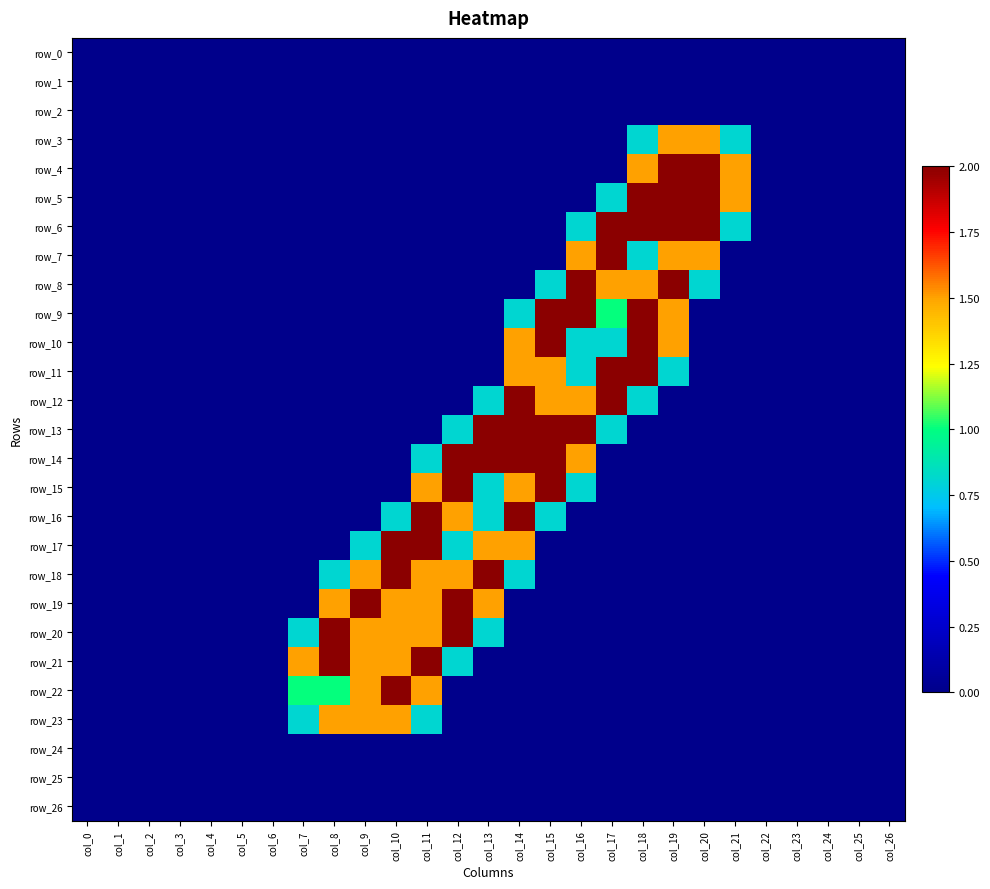

Reading right to left, what are all the values shown in this chart?

row_0: col_26=0.0	col_25=0.0	col_24=0.0	col_23=0.0	col_22=0.0	col_21=0.0	col_20=0.0	col_19=0.0	col_18=0.0	col_17=0.0	col_16=0.0	col_15=0.0	col_14=0.0	col_13=0.0	col_12=0.0	col_11=0.0	col_10=0.0	col_9=0.0	col_8=0.0	col_7=0.0	col_6=0.0	col_5=0.0	col_4=0.0	col_3=0.0	col_2=0.0	col_1=0.0	col_0=0.0
row_1: col_26=0.0	col_25=0.0	col_24=0.0	col_23=0.0	col_22=0.0	col_21=0.0	col_20=0.0	col_19=0.0	col_18=0.0	col_17=0.0	col_16=0.0	col_15=0.0	col_14=0.0	col_13=0.0	col_12=0.0	col_11=0.0	col_10=0.0	col_9=0.0	col_8=0.0	col_7=0.0	col_6=0.0	col_5=0.0	col_4=0.0	col_3=0.0	col_2=0.0	col_1=0.0	col_0=0.0
row_2: col_26=0.0	col_25=0.0	col_24=0.0	col_23=0.0	col_22=0.0	col_21=0.0	col_20=0.0	col_19=0.0	col_18=0.0	col_17=0.0	col_16=0.0	col_15=0.0	col_14=0.0	col_13=0.0	col_12=0.0	col_11=0.0	col_10=0.0	col_9=0.0	col_8=0.0	col_7=0.0	col_6=0.0	col_5=0.0	col_4=0.0	col_3=0.0	col_2=0.0	col_1=0.0	col_0=0.0
row_3: col_26=0.0	col_25=0.0	col_24=0.0	col_23=0.0	col_22=0.0	col_21=0.8	col_20=1.5	col_19=1.5	col_18=0.8	col_17=0.0	col_16=0.0	col_15=0.0	col_14=0.0	col_13=0.0	col_12=0.0	col_11=0.0	col_10=0.0	col_9=0.0	col_8=0.0	col_7=0.0	col_6=0.0	col_5=0.0	col_4=0.0	col_3=0.0	col_2=0.0	col_1=0.0	col_0=0.0
row_4: col_26=0.0	col_25=0.0	col_24=0.0	col_23=0.0	col_22=0.0	col_21=1.5	col_20=2.0	col_19=2.0	col_18=1.5	col_17=0.0	col_16=0.0	col_15=0.0	col_14=0.0	col_13=0.0	col_12=0.0	col_11=0.0	col_10=0.0	col_9=0.0	col_8=0.0	col_7=0.0	col_6=0.0	col_5=0.0	col_4=0.0	col_3=0.0	col_2=0.0	col_1=0.0	col_0=0.0
row_5: col_26=0.0	col_25=0.0	col_24=0.0	col_23=0.0	col_22=0.0	col_21=1.5	col_20=2.0	col_19=2.0	col_18=2.0	col_17=0.8	col_16=0.0	col_15=0.0	col_14=0.0	col_13=0.0	col_12=0.0	col_11=0.0	col_10=0.0	col_9=0.0	col_8=0.0	col_7=0.0	col_6=0.0	col_5=0.0	col_4=0.0	col_3=0.0	col_2=0.0	col_1=0.0	col_0=0.0
row_6: col_26=0.0	col_25=0.0	col_24=0.0	col_23=0.0	col_22=0.0	col_21=0.8	col_20=2.0	col_19=2.0	col_18=2.0	col_17=2.0	col_16=0.8	col_15=0.0	col_14=0.0	col_13=0.0	col_12=0.0	col_11=0.0	col_10=0.0	col_9=0.0	col_8=0.0	col_7=0.0	col_6=0.0	col_5=0.0	col_4=0.0	col_3=0.0	col_2=0.0	col_1=0.0	col_0=0.0
row_7: col_26=0.0	col_25=0.0	col_24=0.0	col_23=0.0	col_22=0.0	col_21=0.0	col_20=1.5	col_19=1.5	col_18=0.8	col_17=2.0	col_16=1.5	col_15=0.0	col_14=0.0	col_13=0.0	col_12=0.0	col_11=0.0	col_10=0.0	col_9=0.0	col_8=0.0	col_7=0.0	col_6=0.0	col_5=0.0	col_4=0.0	col_3=0.0	col_2=0.0	col_1=0.0	col_0=0.0
row_8: col_26=0.0	col_25=0.0	col_24=0.0	col_23=0.0	col_22=0.0	col_21=0.0	col_20=0.8	col_19=2.0	col_18=1.5	col_17=1.5	col_16=2.0	col_15=0.8	col_14=0.0	col_13=0.0	col_12=0.0	col_11=0.0	col_10=0.0	col_9=0.0	col_8=0.0	col_7=0.0	col_6=0.0	col_5=0.0	col_4=0.0	col_3=0.0	col_2=0.0	col_1=0.0	col_0=0.0
row_9: col_26=0.0	col_25=0.0	col_24=0.0	col_23=0.0	col_22=0.0	col_21=0.0	col_20=0.0	col_19=1.5	col_18=2.0	col_17=1.0	col_16=2.0	col_15=2.0	col_14=0.8	col_13=0.0	col_12=0.0	col_11=0.0	col_10=0.0	col_9=0.0	col_8=0.0	col_7=0.0	col_6=0.0	col_5=0.0	col_4=0.0	col_3=0.0	col_2=0.0	col_1=0.0	col_0=0.0
row_10: col_26=0.0	col_25=0.0	col_24=0.0	col_23=0.0	col_22=0.0	col_21=0.0	col_20=0.0	col_19=1.5	col_18=2.0	col_17=0.8	col_16=0.8	col_15=2.0	col_14=1.5	col_13=0.0	col_12=0.0	col_11=0.0	col_10=0.0	col_9=0.0	col_8=0.0	col_7=0.0	col_6=0.0	col_5=0.0	col_4=0.0	col_3=0.0	col_2=0.0	col_1=0.0	col_0=0.0
row_11: col_26=0.0	col_25=0.0	col_24=0.0	col_23=0.0	col_22=0.0	col_21=0.0	col_20=0.0	col_19=0.8	col_18=2.0	col_17=2.0	col_16=0.8	col_15=1.5	col_14=1.5	col_13=0.0	col_12=0.0	col_11=0.0	col_10=0.0	col_9=0.0	col_8=0.0	col_7=0.0	col_6=0.0	col_5=0.0	col_4=0.0	col_3=0.0	col_2=0.0	col_1=0.0	col_0=0.0
row_12: col_26=0.0	col_25=0.0	col_24=0.0	col_23=0.0	col_22=0.0	col_21=0.0	col_20=0.0	col_19=0.0	col_18=0.8	col_17=2.0	col_16=1.5	col_15=1.5	col_14=2.0	col_13=0.8	col_12=0.0	col_11=0.0	col_10=0.0	col_9=0.0	col_8=0.0	col_7=0.0	col_6=0.0	col_5=0.0	col_4=0.0	col_3=0.0	col_2=0.0	col_1=0.0	col_0=0.0
row_13: col_26=0.0	col_25=0.0	col_24=0.0	col_23=0.0	col_22=0.0	col_21=0.0	col_20=0.0	col_19=0.0	col_18=0.0	col_17=0.8	col_16=2.0	col_15=2.0	col_14=2.0	col_13=2.0	col_12=0.8	col_11=0.0	col_10=0.0	col_9=0.0	col_8=0.0	col_7=0.0	col_6=0.0	col_5=0.0	col_4=0.0	col_3=0.0	col_2=0.0	col_1=0.0	col_0=0.0
row_14: col_26=0.0	col_25=0.0	col_24=0.0	col_23=0.0	col_22=0.0	col_21=0.0	col_20=0.0	col_19=0.0	col_18=0.0	col_17=0.0	col_16=1.5	col_15=2.0	col_14=2.0	col_13=2.0	col_12=2.0	col_11=0.8	col_10=0.0	col_9=0.0	col_8=0.0	col_7=0.0	col_6=0.0	col_5=0.0	col_4=0.0	col_3=0.0	col_2=0.0	col_1=0.0	col_0=0.0
row_15: col_26=0.0	col_25=0.0	col_24=0.0	col_23=0.0	col_22=0.0	col_21=0.0	col_20=0.0	col_19=0.0	col_18=0.0	col_17=0.0	col_16=0.8	col_15=2.0	col_14=1.5	col_13=0.8	col_12=2.0	col_11=1.5	col_10=0.0	col_9=0.0	col_8=0.0	col_7=0.0	col_6=0.0	col_5=0.0	col_4=0.0	col_3=0.0	col_2=0.0	col_1=0.0	col_0=0.0
row_16: col_26=0.0	col_25=0.0	col_24=0.0	col_23=0.0	col_22=0.0	col_21=0.0	col_20=0.0	col_19=0.0	col_18=0.0	col_17=0.0	col_16=0.0	col_15=0.8	col_14=2.0	col_13=0.8	col_12=1.5	col_11=2.0	col_10=0.8	col_9=0.0	col_8=0.0	col_7=0.0	col_6=0.0	col_5=0.0	col_4=0.0	col_3=0.0	col_2=0.0	col_1=0.0	col_0=0.0
row_17: col_26=0.0	col_25=0.0	col_24=0.0	col_23=0.0	col_22=0.0	col_21=0.0	col_20=0.0	col_19=0.0	col_18=0.0	col_17=0.0	col_16=0.0	col_15=0.0	col_14=1.5	col_13=1.5	col_12=0.8	col_11=2.0	col_10=2.0	col_9=0.8	col_8=0.0	col_7=0.0	col_6=0.0	col_5=0.0	col_4=0.0	col_3=0.0	col_2=0.0	col_1=0.0	col_0=0.0
row_18: col_26=0.0	col_25=0.0	col_24=0.0	col_23=0.0	col_22=0.0	col_21=0.0	col_20=0.0	col_19=0.0	col_18=0.0	col_17=0.0	col_16=0.0	col_15=0.0	col_14=0.8	col_13=2.0	col_12=1.5	col_11=1.5	col_10=2.0	col_9=1.5	col_8=0.8	col_7=0.0	col_6=0.0	col_5=0.0	col_4=0.0	col_3=0.0	col_2=0.0	col_1=0.0	col_0=0.0
row_19: col_26=0.0	col_25=0.0	col_24=0.0	col_23=0.0	col_22=0.0	col_21=0.0	col_20=0.0	col_19=0.0	col_18=0.0	col_17=0.0	col_16=0.0	col_15=0.0	col_14=0.0	col_13=1.5	col_12=2.0	col_11=1.5	col_10=1.5	col_9=2.0	col_8=1.5	col_7=0.0	col_6=0.0	col_5=0.0	col_4=0.0	col_3=0.0	col_2=0.0	col_1=0.0	col_0=0.0
row_20: col_26=0.0	col_25=0.0	col_24=0.0	col_23=0.0	col_22=0.0	col_21=0.0	col_20=0.0	col_19=0.0	col_18=0.0	col_17=0.0	col_16=0.0	col_15=0.0	col_14=0.0	col_13=0.8	col_12=2.0	col_11=1.5	col_10=1.5	col_9=1.5	col_8=2.0	col_7=0.8	col_6=0.0	col_5=0.0	col_4=0.0	col_3=0.0	col_2=0.0	col_1=0.0	col_0=0.0
row_21: col_26=0.0	col_25=0.0	col_24=0.0	col_23=0.0	col_22=0.0	col_21=0.0	col_20=0.0	col_19=0.0	col_18=0.0	col_17=0.0	col_16=0.0	col_15=0.0	col_14=0.0	col_13=0.0	col_12=0.8	col_11=2.0	col_10=1.5	col_9=1.5	col_8=2.0	col_7=1.5	col_6=0.0	col_5=0.0	col_4=0.0	col_3=0.0	col_2=0.0	col_1=0.0	col_0=0.0
row_22: col_26=0.0	col_25=0.0	col_24=0.0	col_23=0.0	col_22=0.0	col_21=0.0	col_20=0.0	col_19=0.0	col_18=0.0	col_17=0.0	col_16=0.0	col_15=0.0	col_14=0.0	col_13=0.0	col_12=0.0	col_11=1.5	col_10=2.0	col_9=1.5	col_8=1.0	col_7=1.0	col_6=0.0	col_5=0.0	col_4=0.0	col_3=0.0	col_2=0.0	col_1=0.0	col_0=0.0
row_23: col_26=0.0	col_25=0.0	col_24=0.0	col_23=0.0	col_22=0.0	col_21=0.0	col_20=0.0	col_19=0.0	col_18=0.0	col_17=0.0	col_16=0.0	col_15=0.0	col_14=0.0	col_13=0.0	col_12=0.0	col_11=0.8	col_10=1.5	col_9=1.5	col_8=1.5	col_7=0.8	col_6=0.0	col_5=0.0	col_4=0.0	col_3=0.0	col_2=0.0	col_1=0.0	col_0=0.0
row_24: col_26=0.0	col_25=0.0	col_24=0.0	col_23=0.0	col_22=0.0	col_21=0.0	col_20=0.0	col_19=0.0	col_18=0.0	col_17=0.0	col_16=0.0	col_15=0.0	col_14=0.0	col_13=0.0	col_12=0.0	col_11=0.0	col_10=0.0	col_9=0.0	col_8=0.0	col_7=0.0	col_6=0.0	col_5=0.0	col_4=0.0	col_3=0.0	col_2=0.0	col_1=0.0	col_0=0.0
row_25: col_26=0.0	col_25=0.0	col_24=0.0	col_23=0.0	col_22=0.0	col_21=0.0	col_20=0.0	col_19=0.0	col_18=0.0	col_17=0.0	col_16=0.0	col_15=0.0	col_14=0.0	col_13=0.0	col_12=0.0	col_11=0.0	col_10=0.0	col_9=0.0	col_8=0.0	col_7=0.0	col_6=0.0	col_5=0.0	col_4=0.0	col_3=0.0	col_2=0.0	col_1=0.0	col_0=0.0
row_26: col_26=0.0	col_25=0.0	col_24=0.0	col_23=0.0	col_22=0.0	col_21=0.0	col_20=0.0	col_19=0.0	col_18=0.0	col_17=0.0	col_16=0.0	col_15=0.0	col_14=0.0	col_13=0.0	col_12=0.0	col_11=0.0	col_10=0.0	col_9=0.0	col_8=0.0	col_7=0.0	col_6=0.0	col_5=0.0	col_4=0.0	col_3=0.0	col_2=0.0	col_1=0.0	col_0=0.0